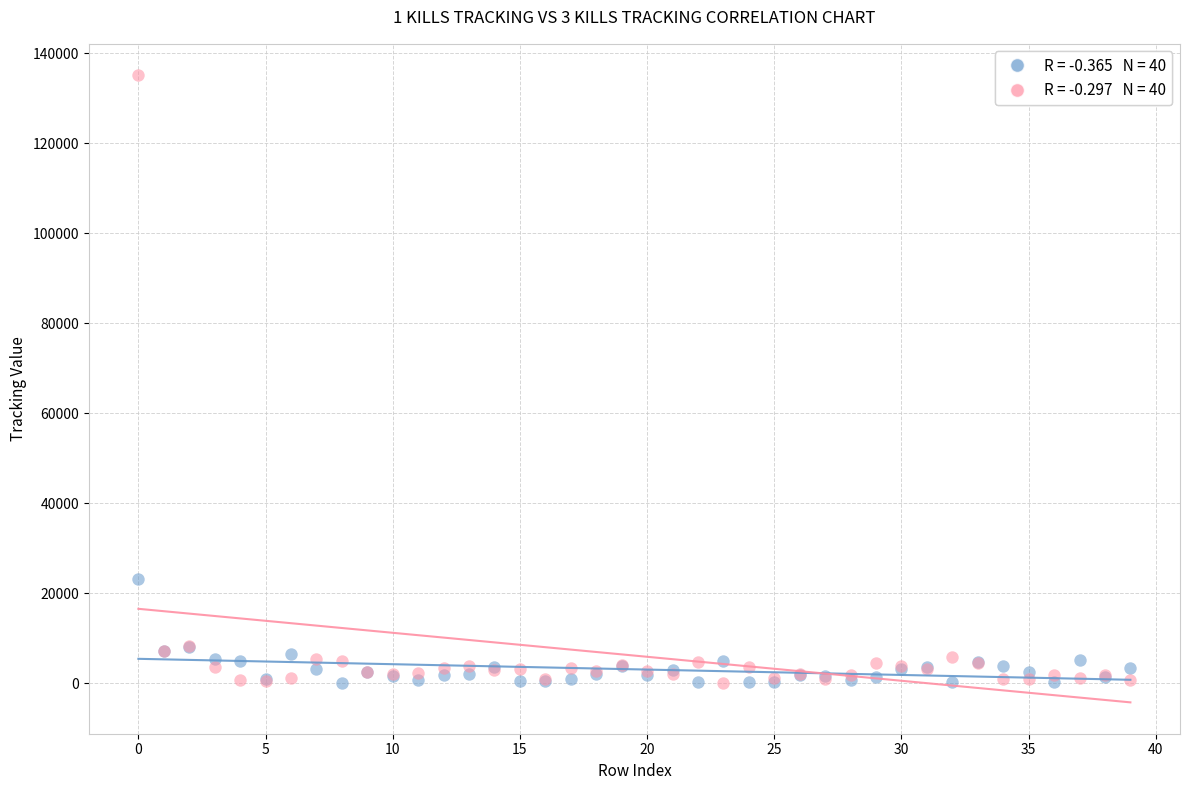

Across all series, what Y value is closest to 67607?

23098